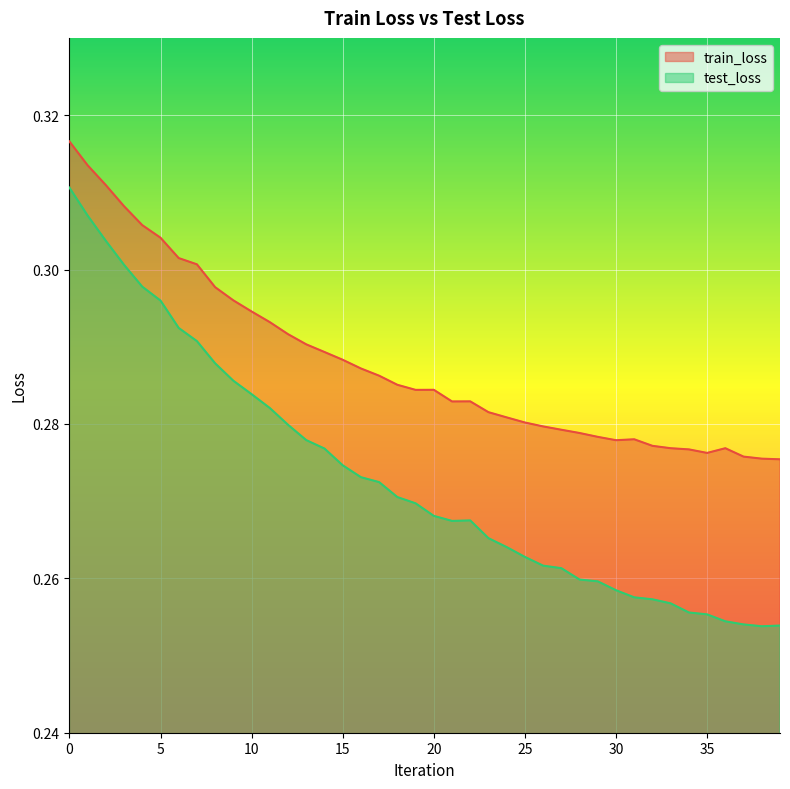

What is the average value of the test_loss series?

0.3